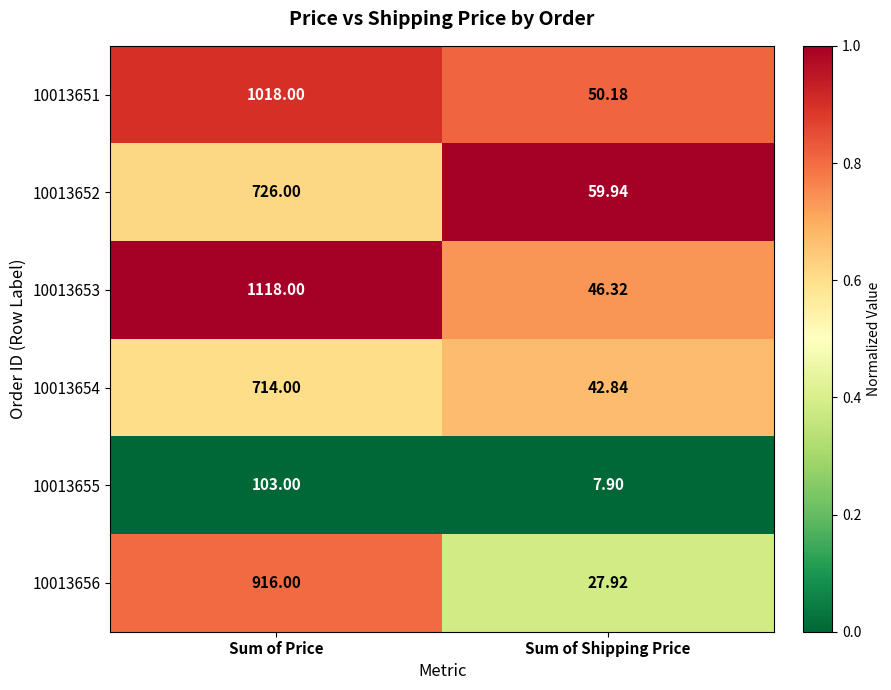

Rank the categories by 10013656 value from highest to lowest.

Sum of Price, Sum of Shipping Price